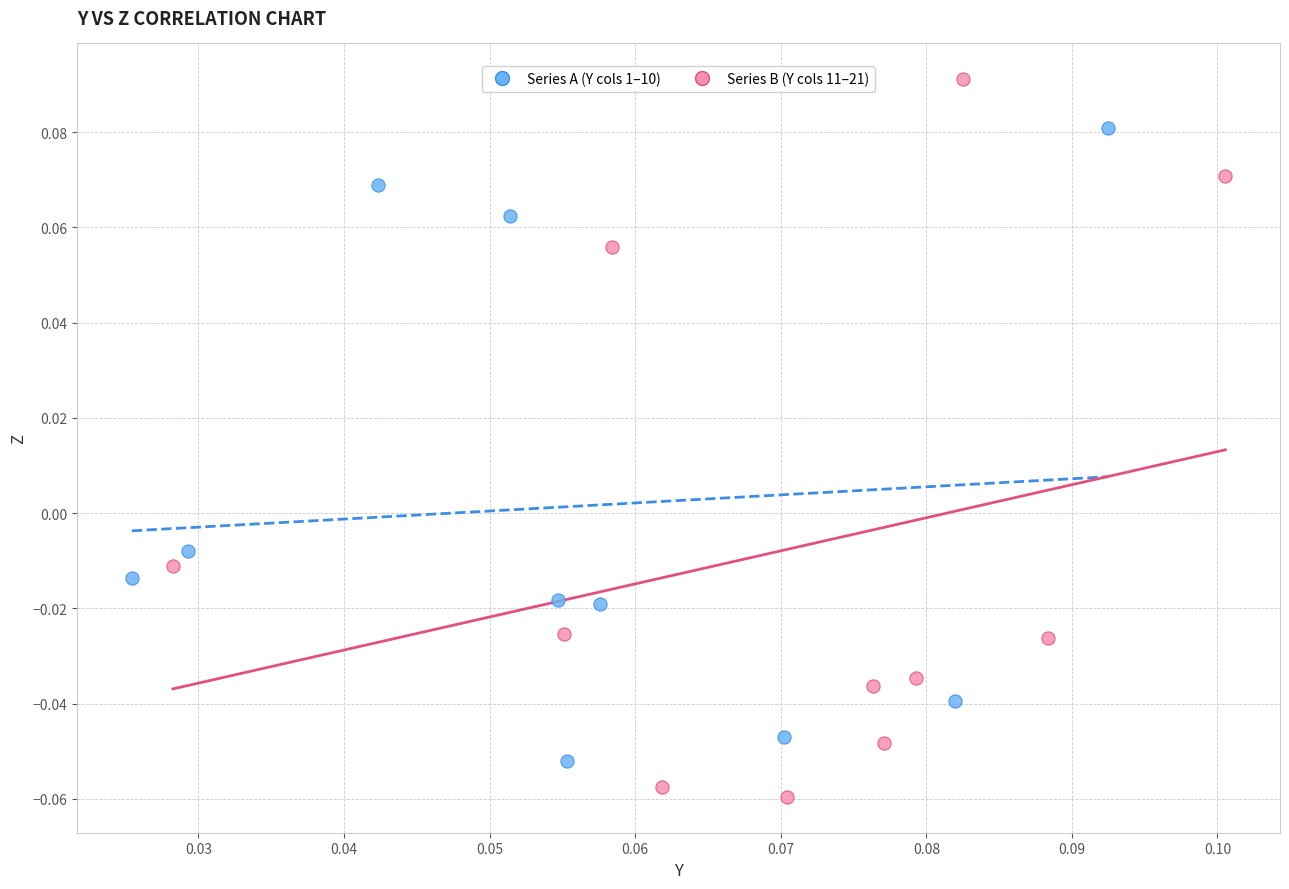

Which series contains the highest Y value?

Series B (Y cols 11–21)